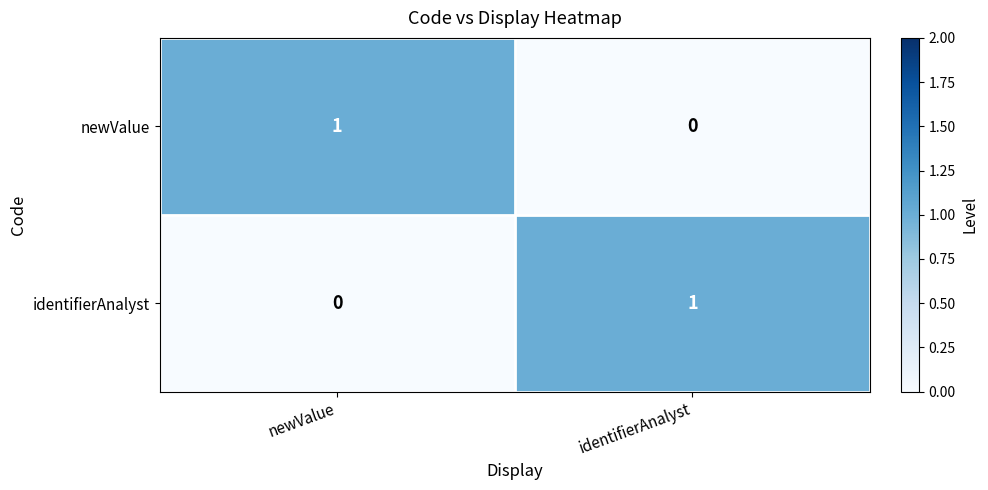

Rank the series at newValue from lowest to highest value.

identifierAnalyst, newValue